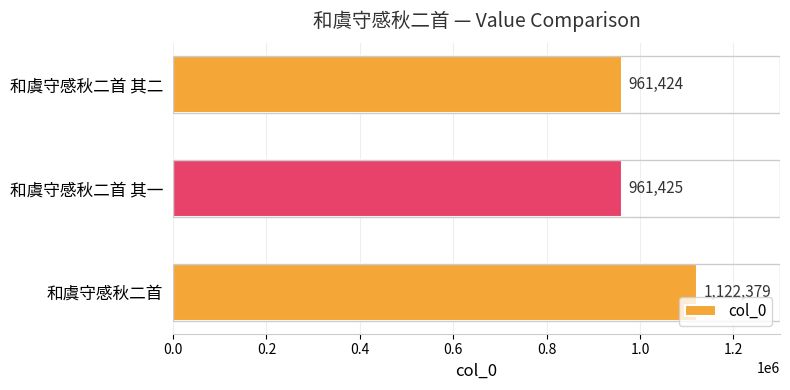

How many bars are there in total?

3